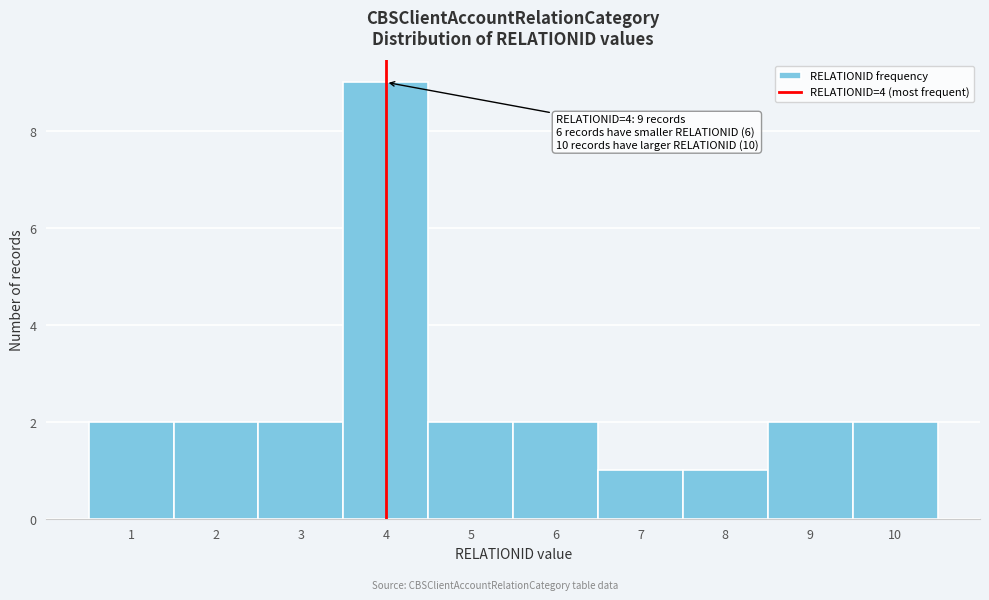

Which range on the x-axis has the tallest bar?

3.5 to 4.5